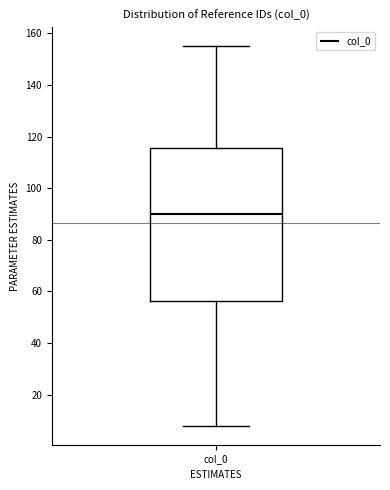

Read this box plot against the y-axis: the position of the median line, the range covered by the box, and the ends of both whiskers. The values are not printed on the chart, so give them approximately, as read against the axis.

median 90, box 56 to 116, whiskers 8 to 156